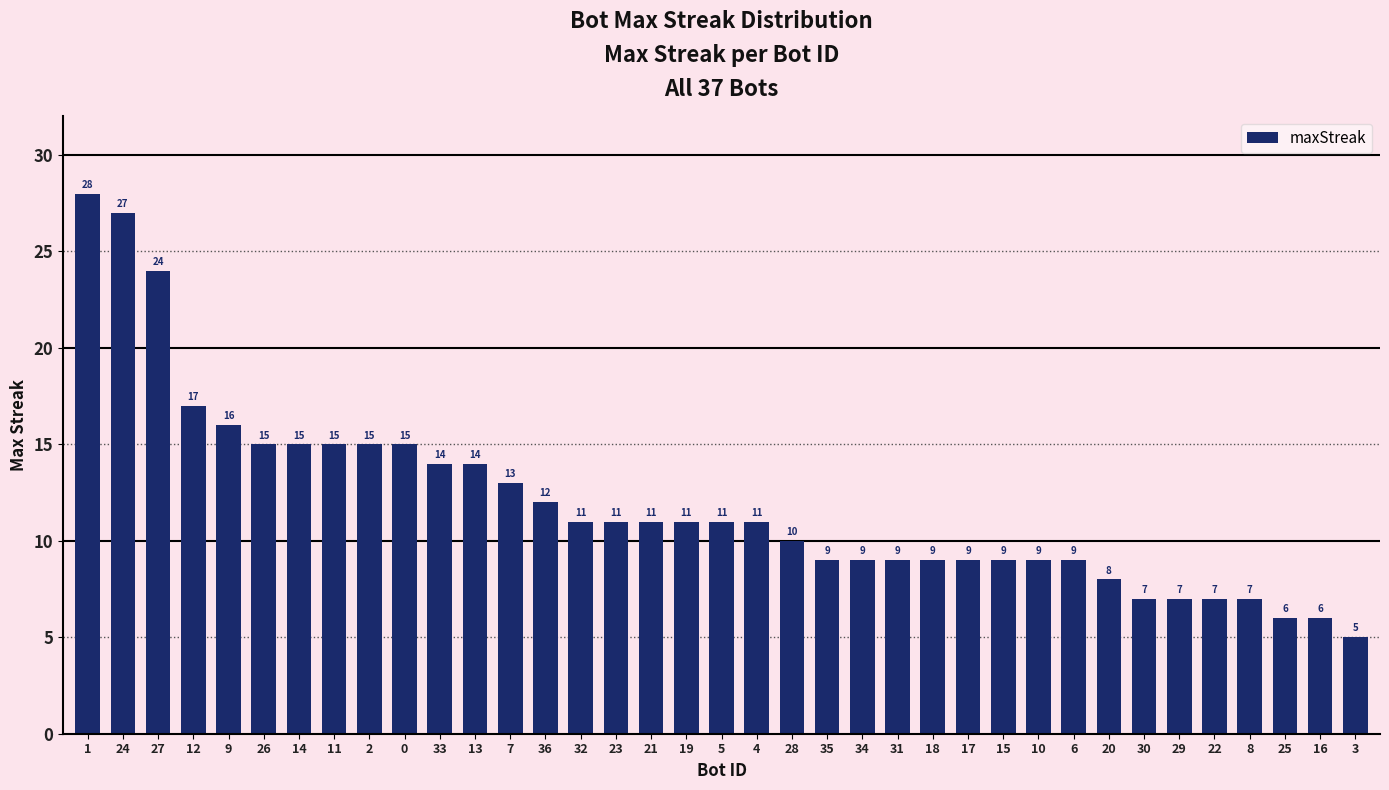

What position from the right is 36?

24